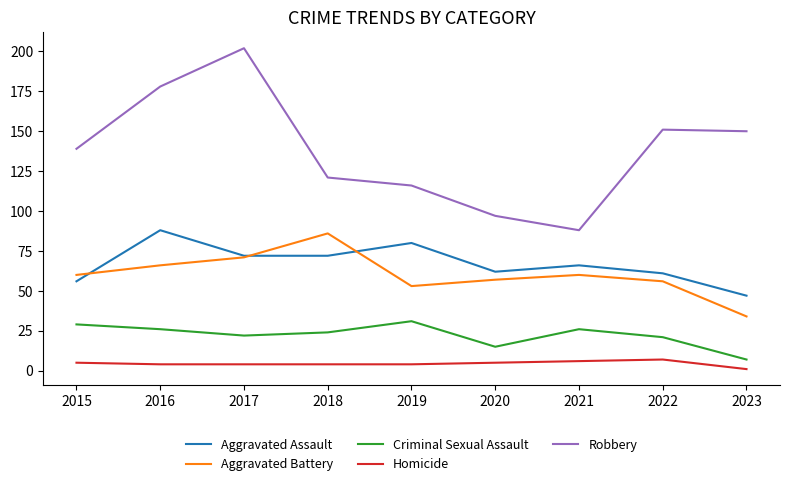

Reading right to left, transcribe all the data shown in this chart.

Aggravated Assault: 47	61	66	62	80	72	72	88	56
Aggravated Battery: 34	56	60	57	53	86	71	66	60
Criminal Sexual Assault: 7	21	26	15	31	24	22	26	29
Homicide: 1	7	6	5	4	4	4	4	5
Robbery: 150	151	88	97	116	121	202	178	139